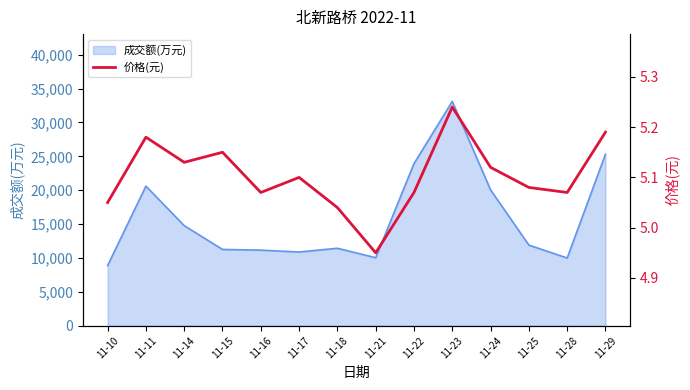

What is the minimum value for 成交额(万元)?

8875